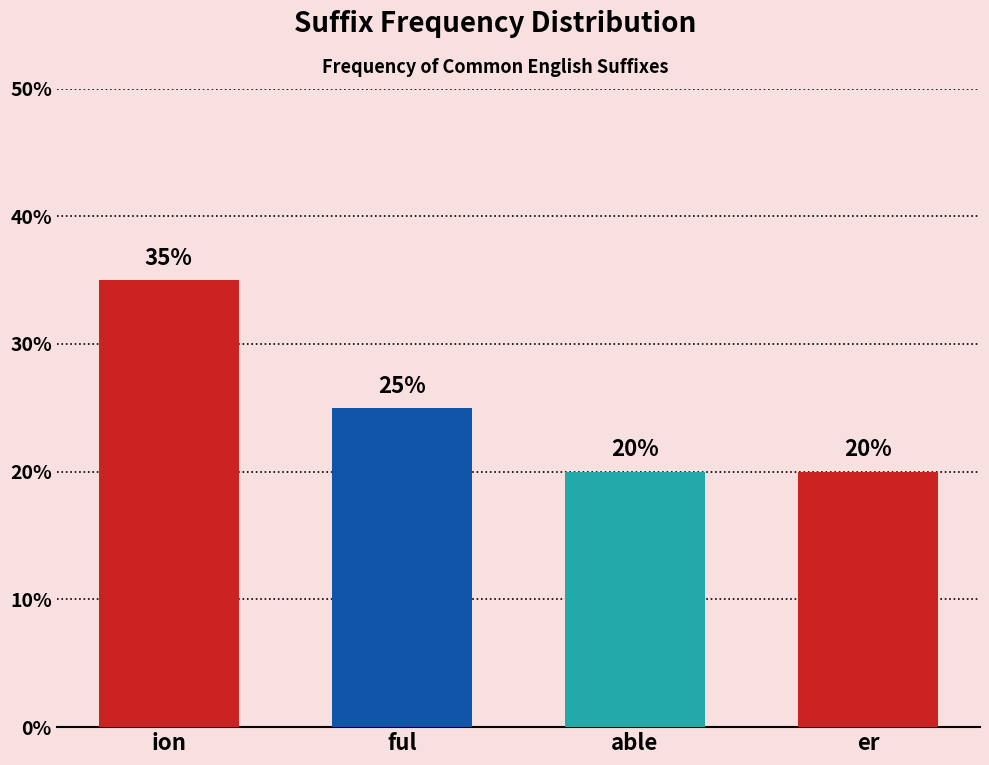

What is the sum of all values?

1.0